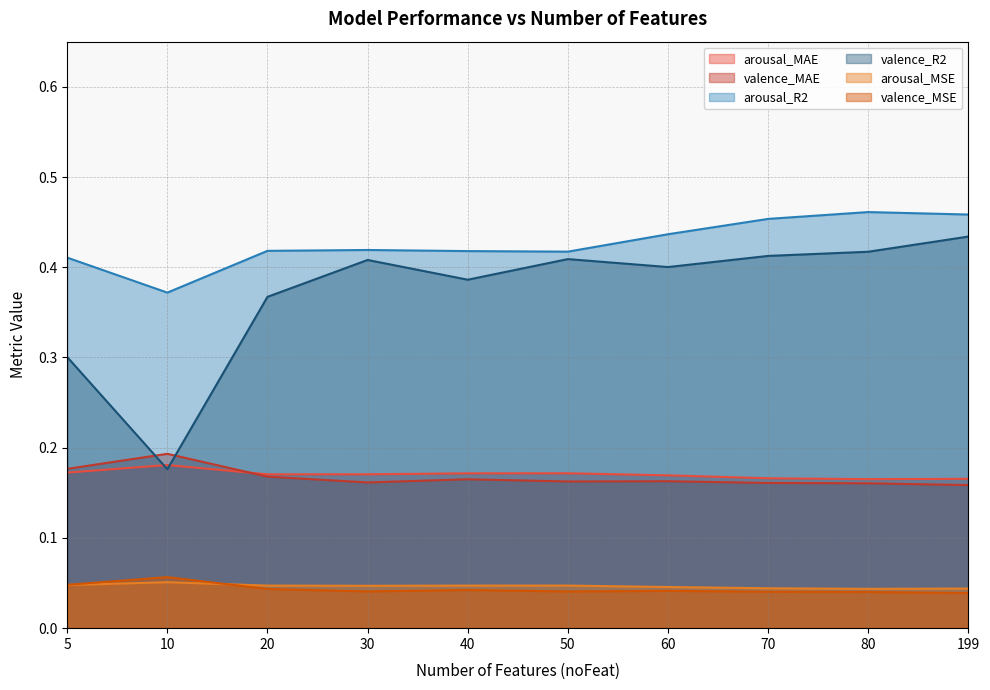

Between 5 and 30, which series saw the biggest shift?

valence_R2